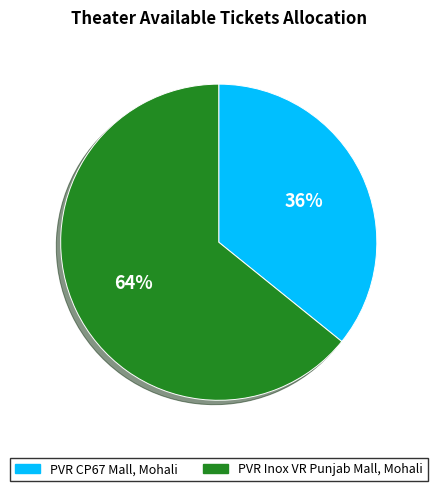

Is it true that PVR Inox VR Punjab Mall, Mohali is 64% of the pie?

True